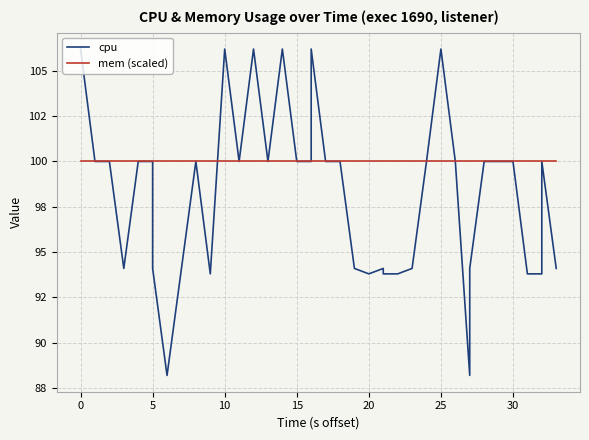

True or false: mem (scaled) and cpu cross at least once.

True